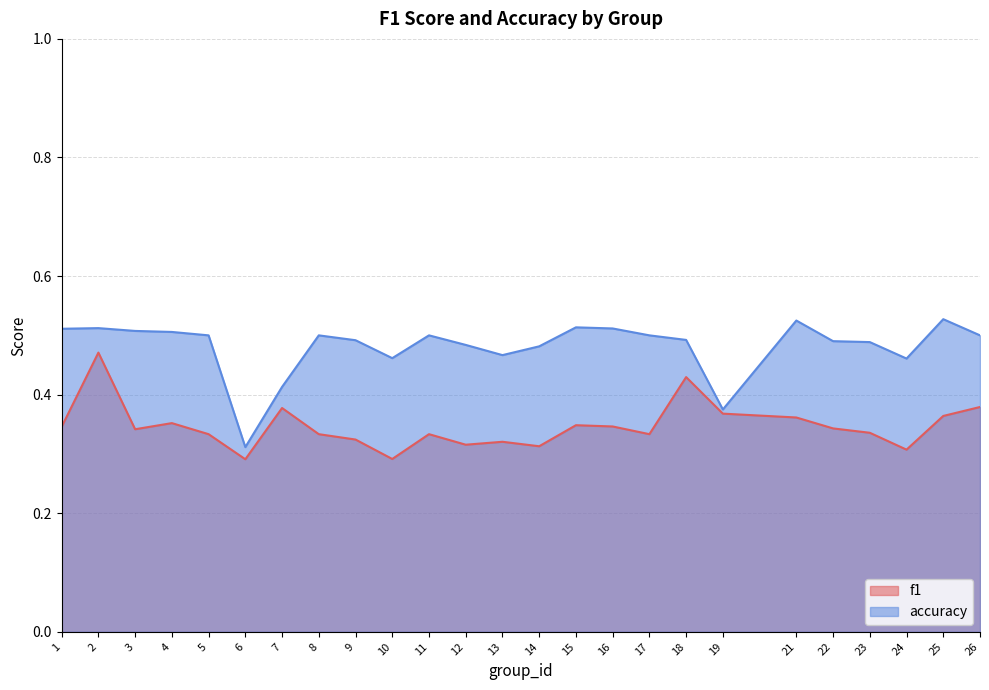

At which category does the chart reach its minimum across all series?

6